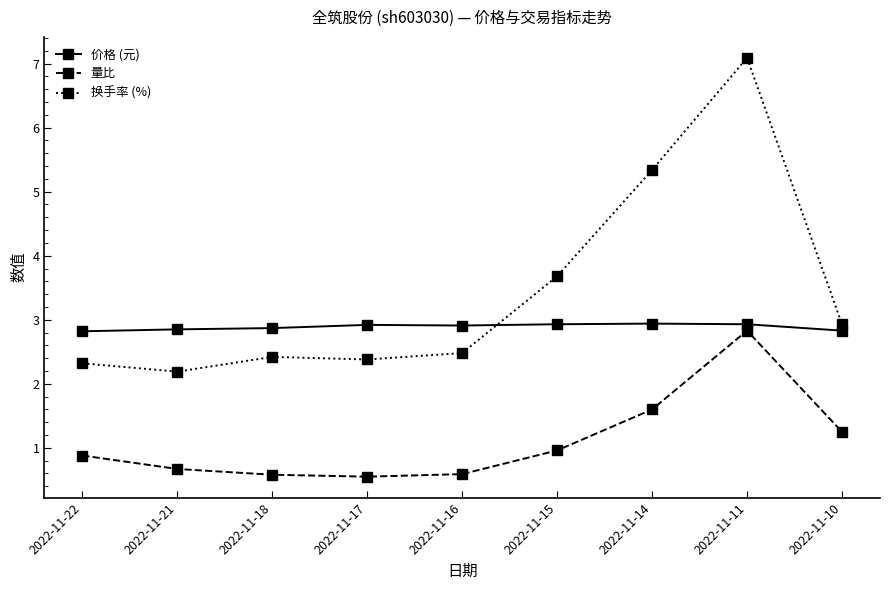

At how many categories does at least one series exceed 1?

9